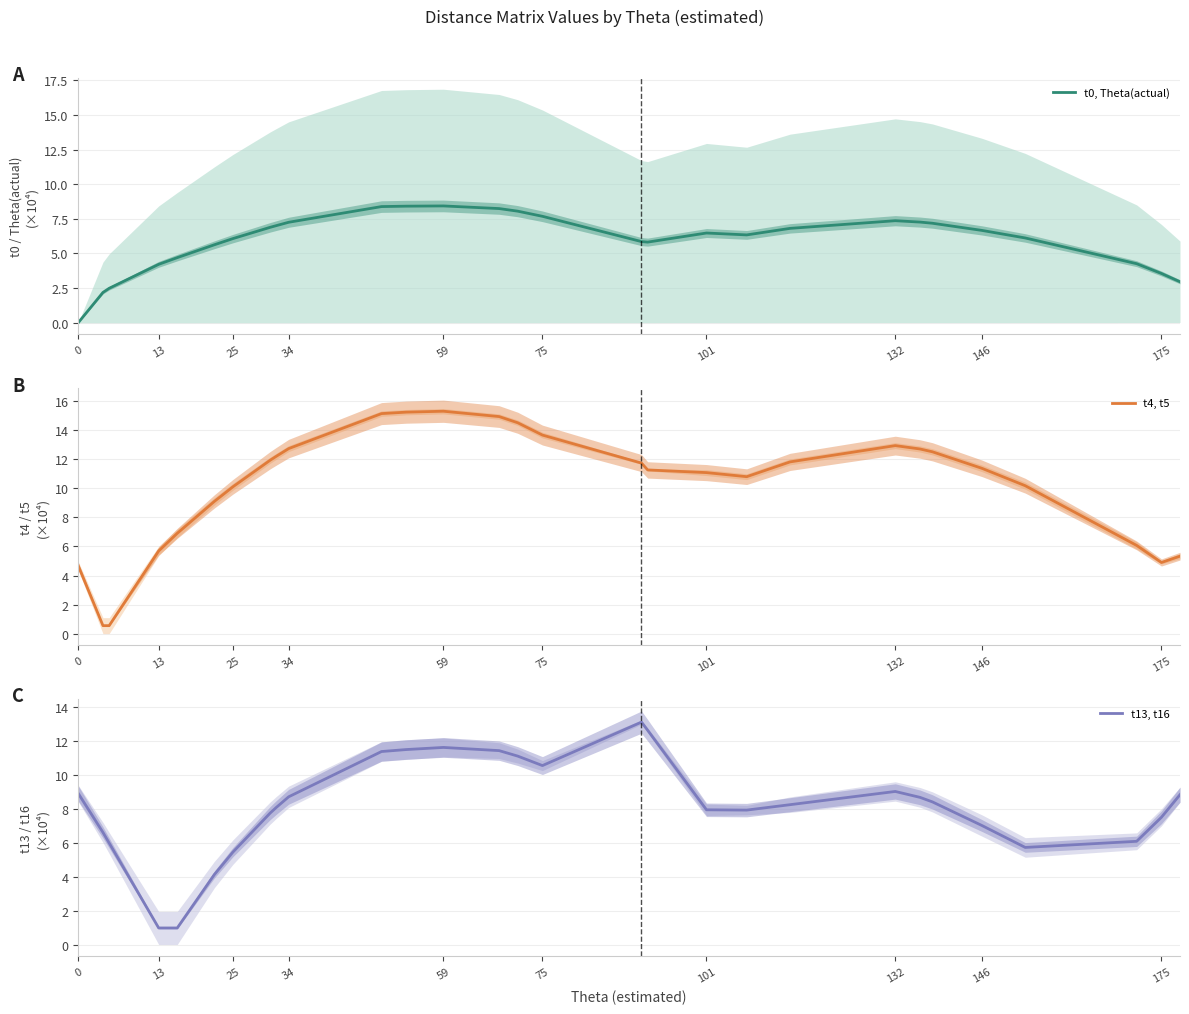

What is the maximum value for t0, Theta(actual)?

8.4